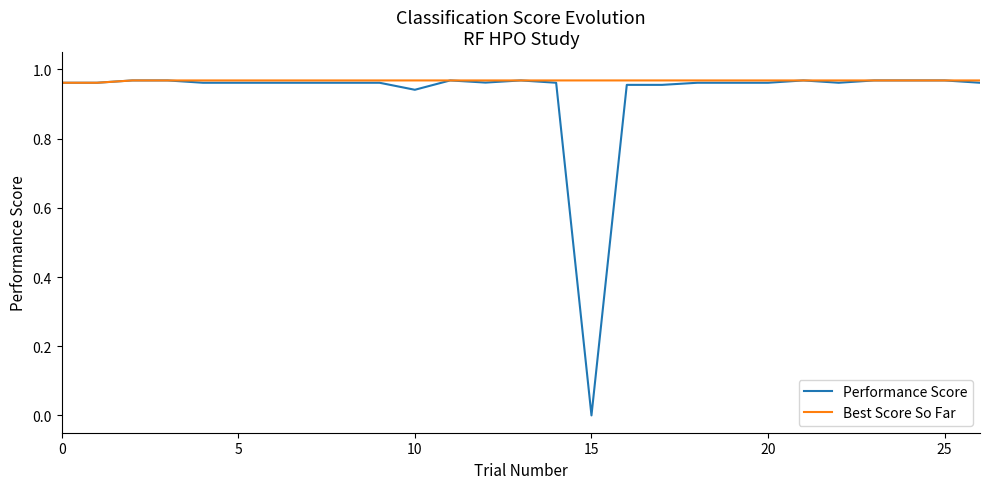

Which series has the widest spread of values?

Performance Score